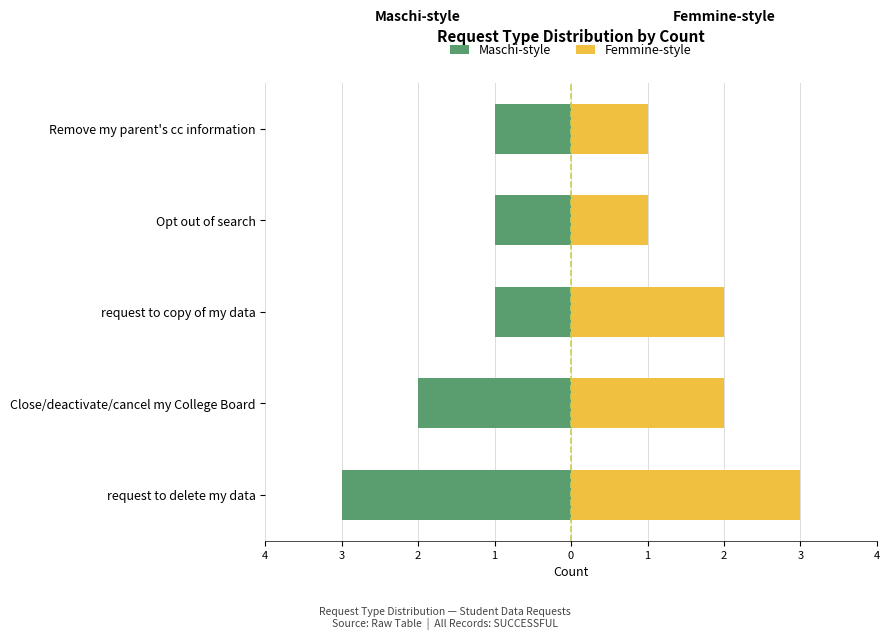

What is the difference between the maximum and minimum values in the Femmine-style series?

2